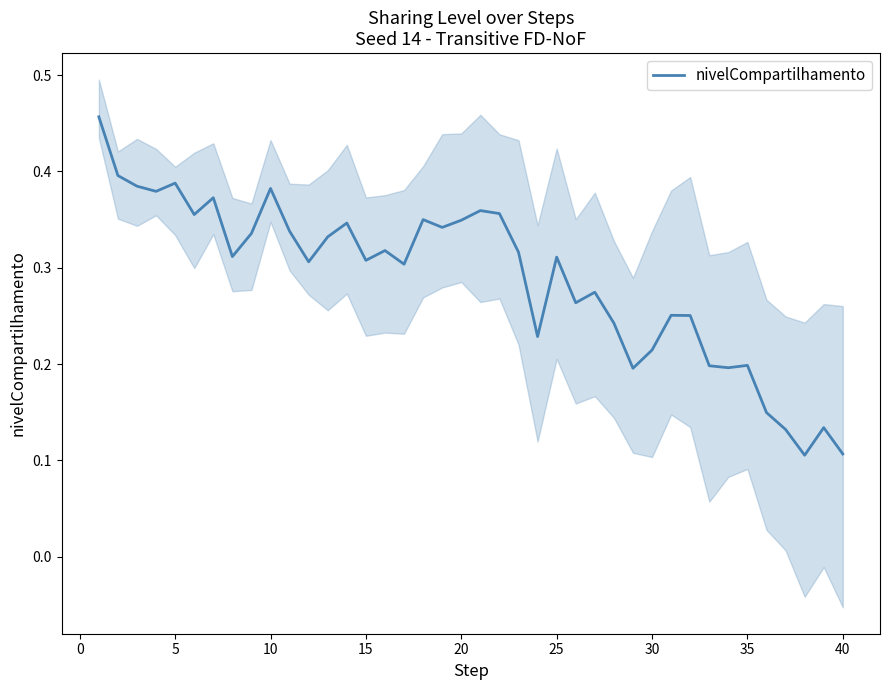

True or false: nivelCompartilhamento has a value of 0.3 at 35.

False